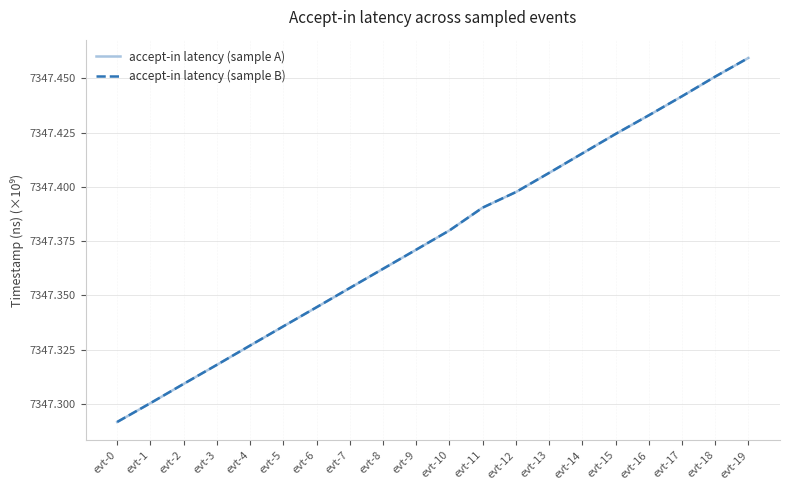

What is the difference between the maximum and minimum values in the accept-in latency (sample A) series?

0.2